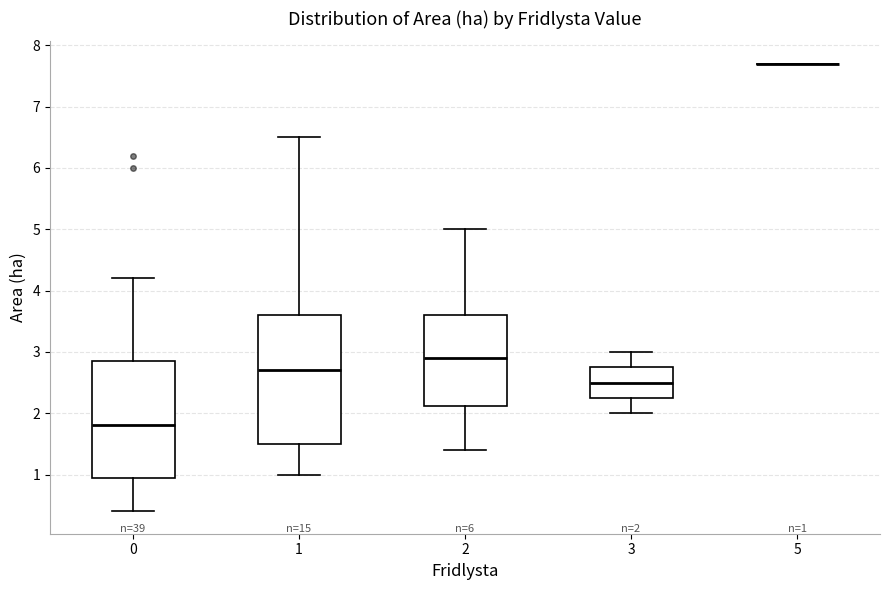

Comparing the boxes themselves (not the whiskers), which one is the tallest?

1